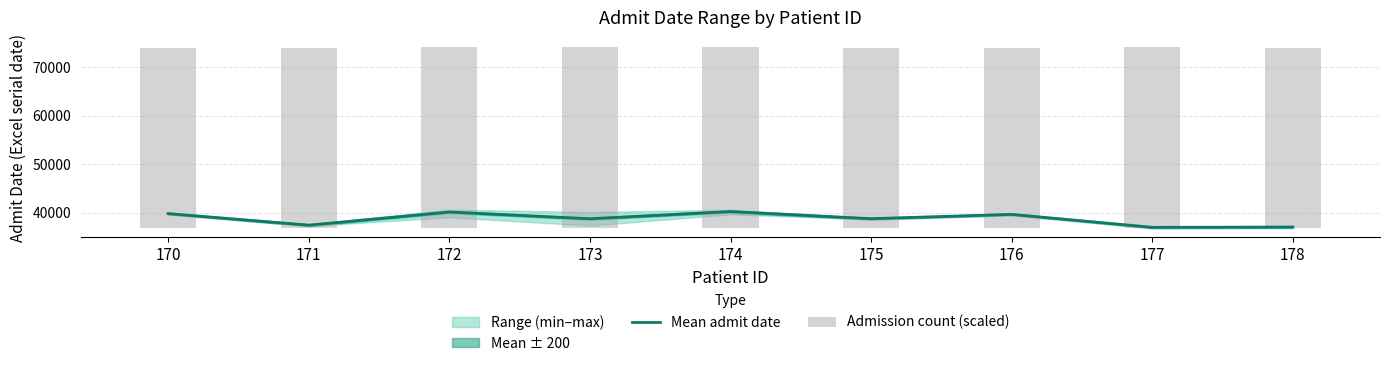

At which label is Mean admit date closest to 38638?

173